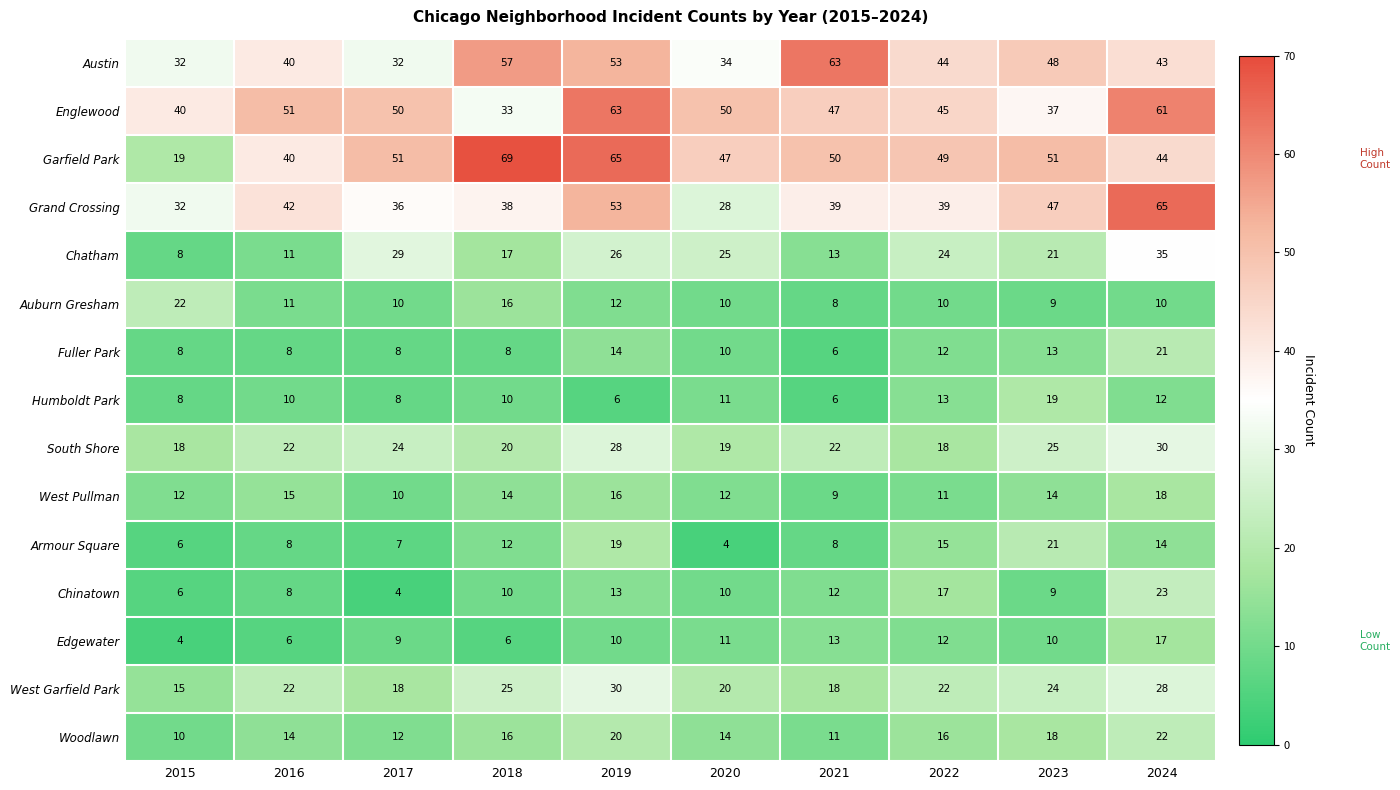

List the labels in order of Chatham value, smallest first.

2015, 2016, 2021, 2018, 2023, 2022, 2020, 2019, 2017, 2024